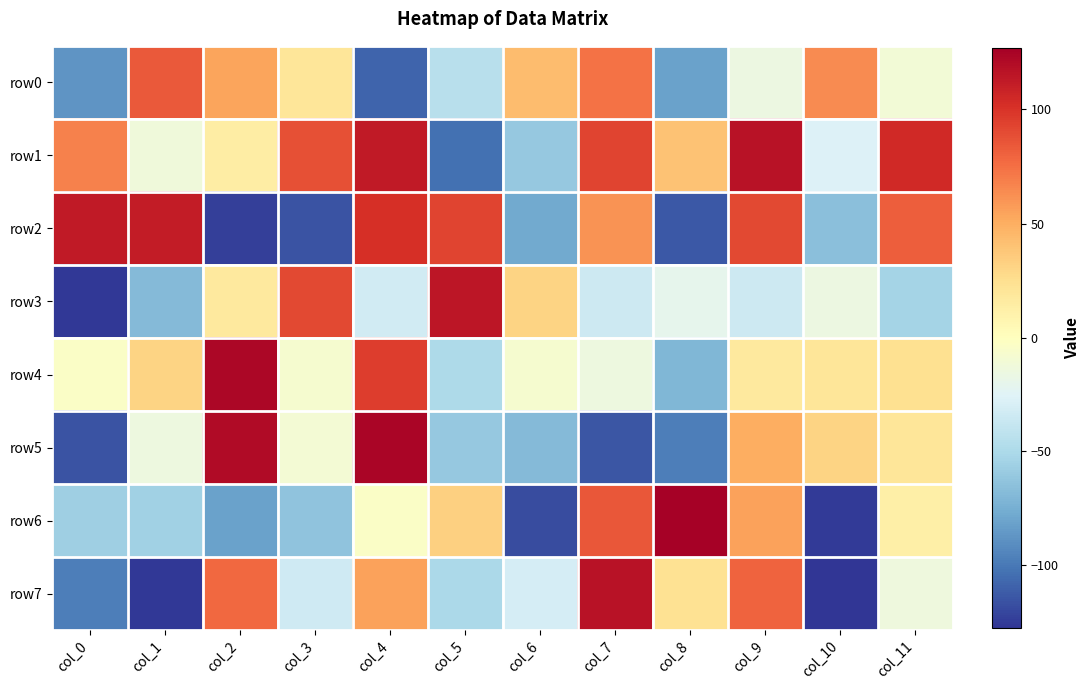

How many data points does each series have?

12